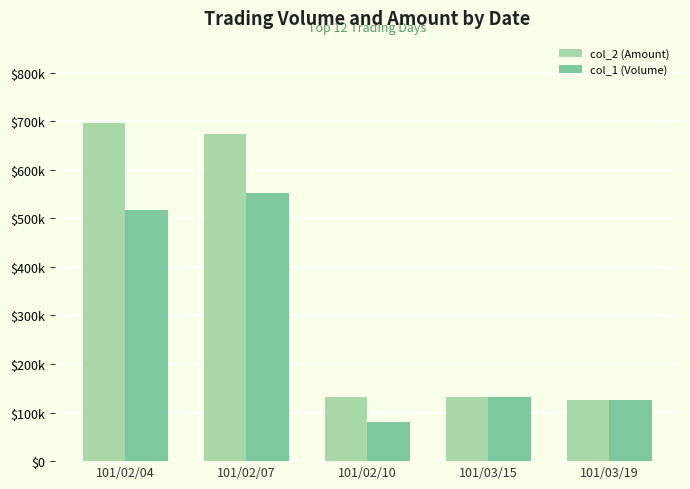

Is it true that col_2 (Amount) equals 131160 at 101/03/15?

True